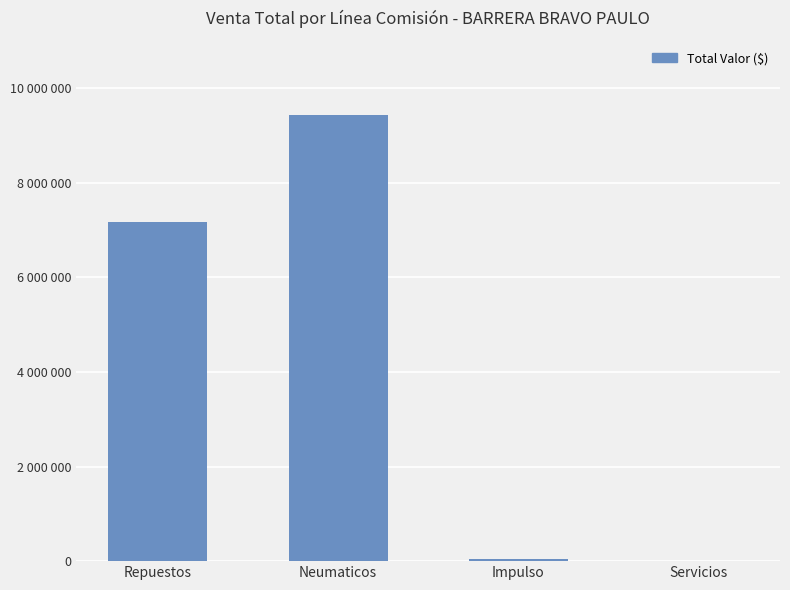

What is the difference between the values at Servicios and Neumaticos?

9435526